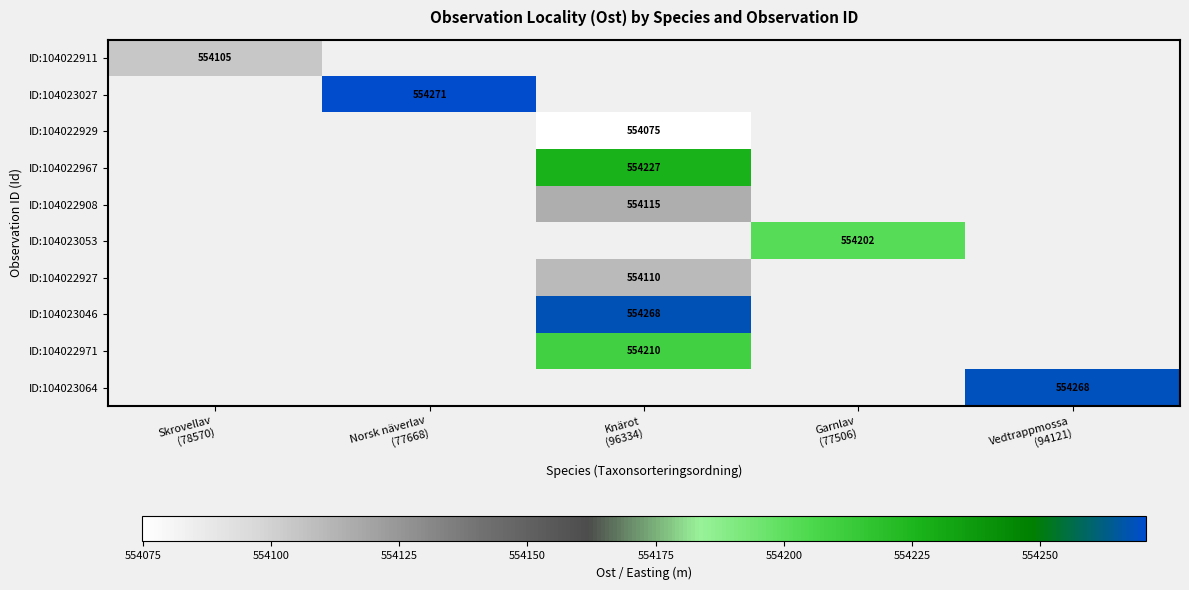

Which label corresponds to the smallest value in the chart?

Knärot
(96334)